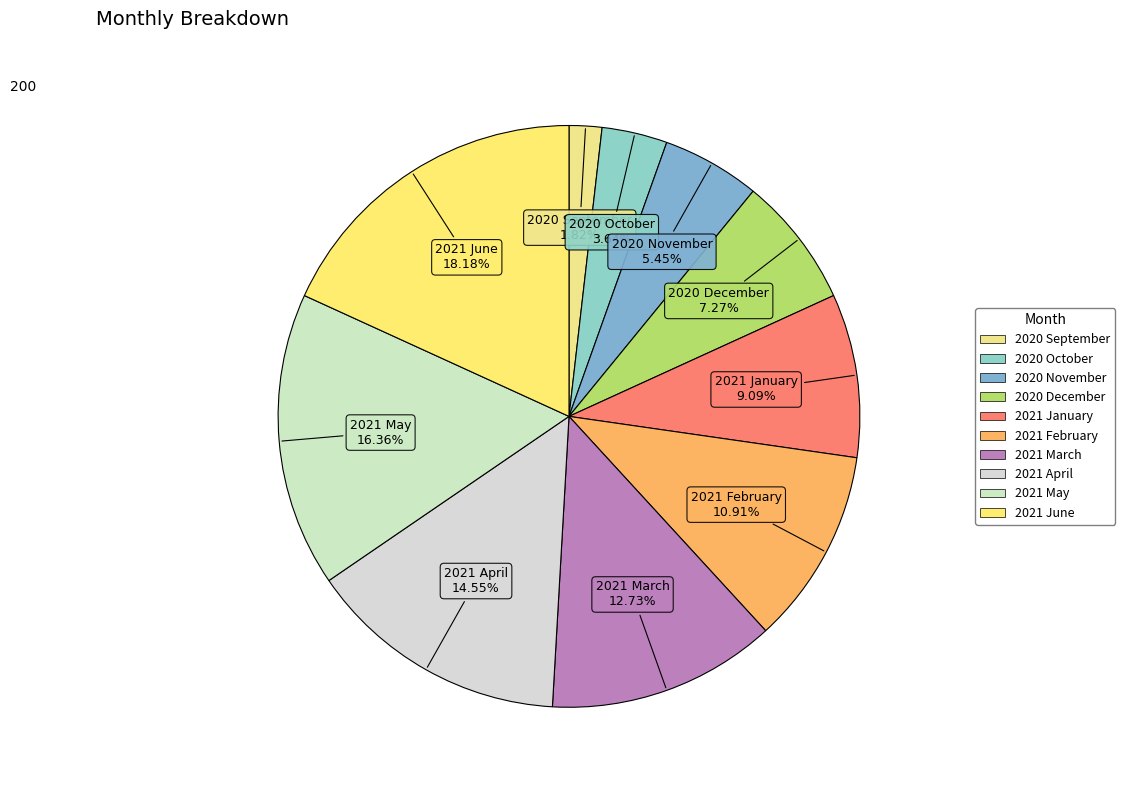

The 2021 January slice represents 9% of the pie. True or false?

True